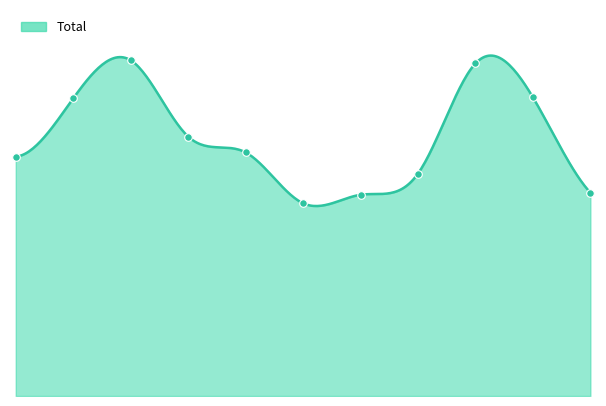

What is the change in value from 2018 to 2025?

-53